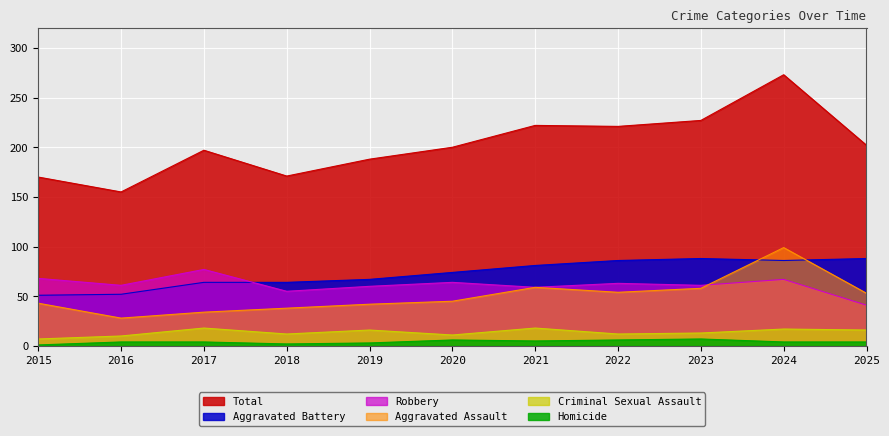

Between 2020 and 2023, which series saw the biggest shift?

Total